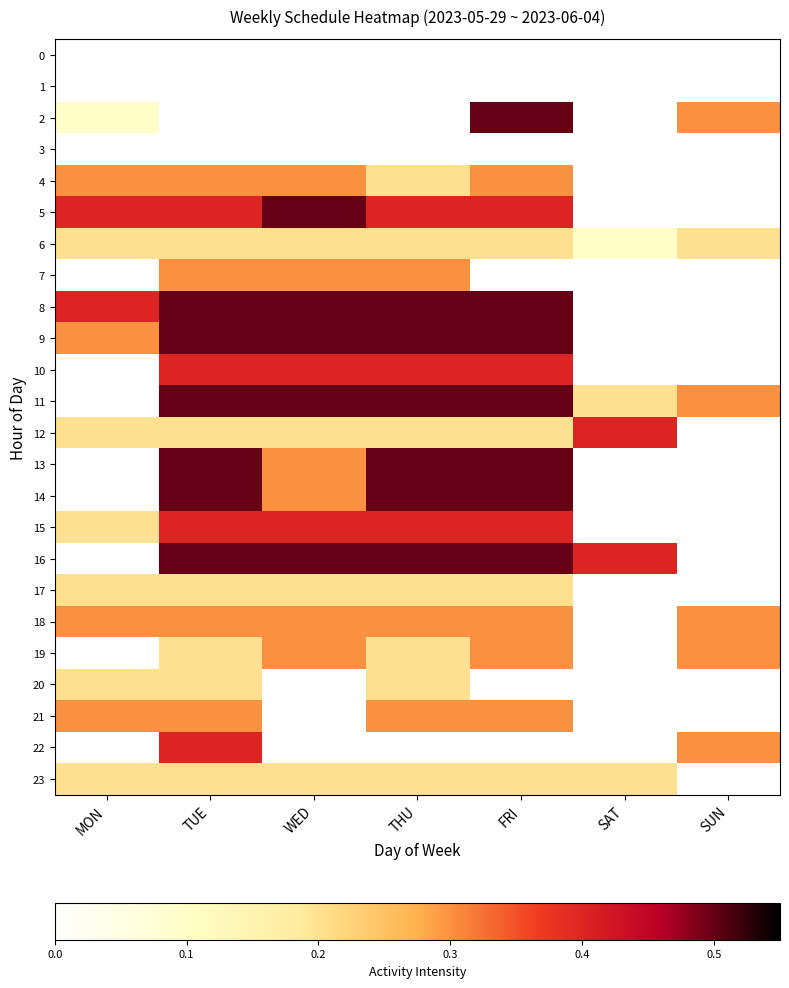

What is the spread (max minus min) of values at THU?

0.5